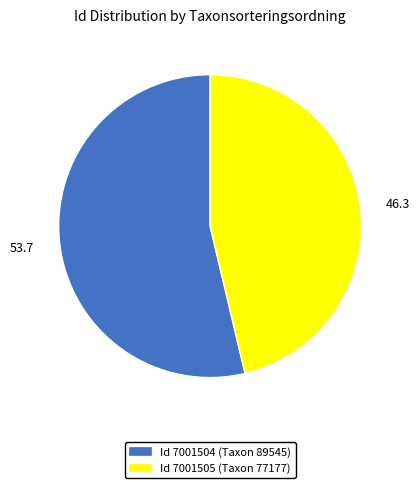

Does any single category account for the majority?

Yes